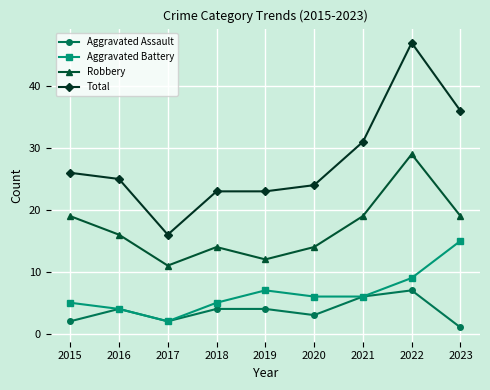

What is the difference between the maximum and second lowest values in the Total series?

24